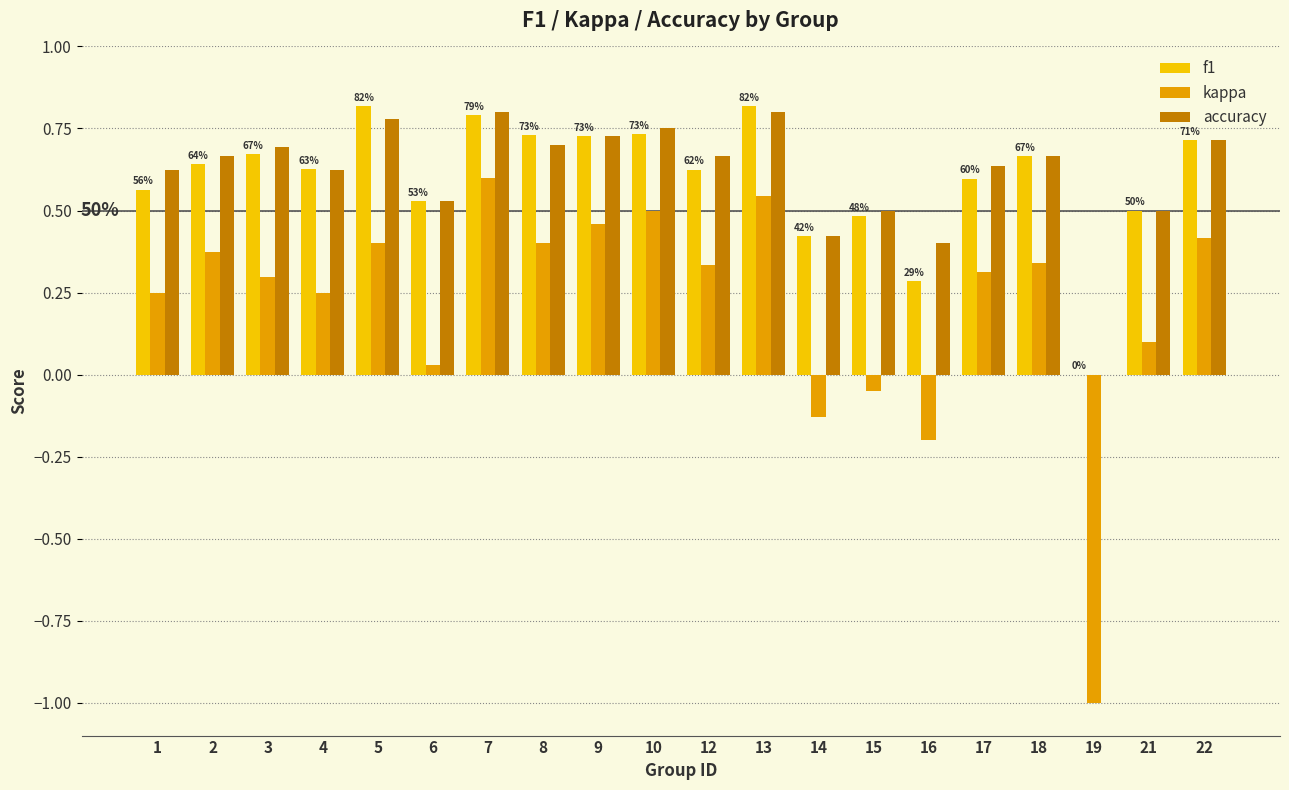

How many groups of bars are there?

20